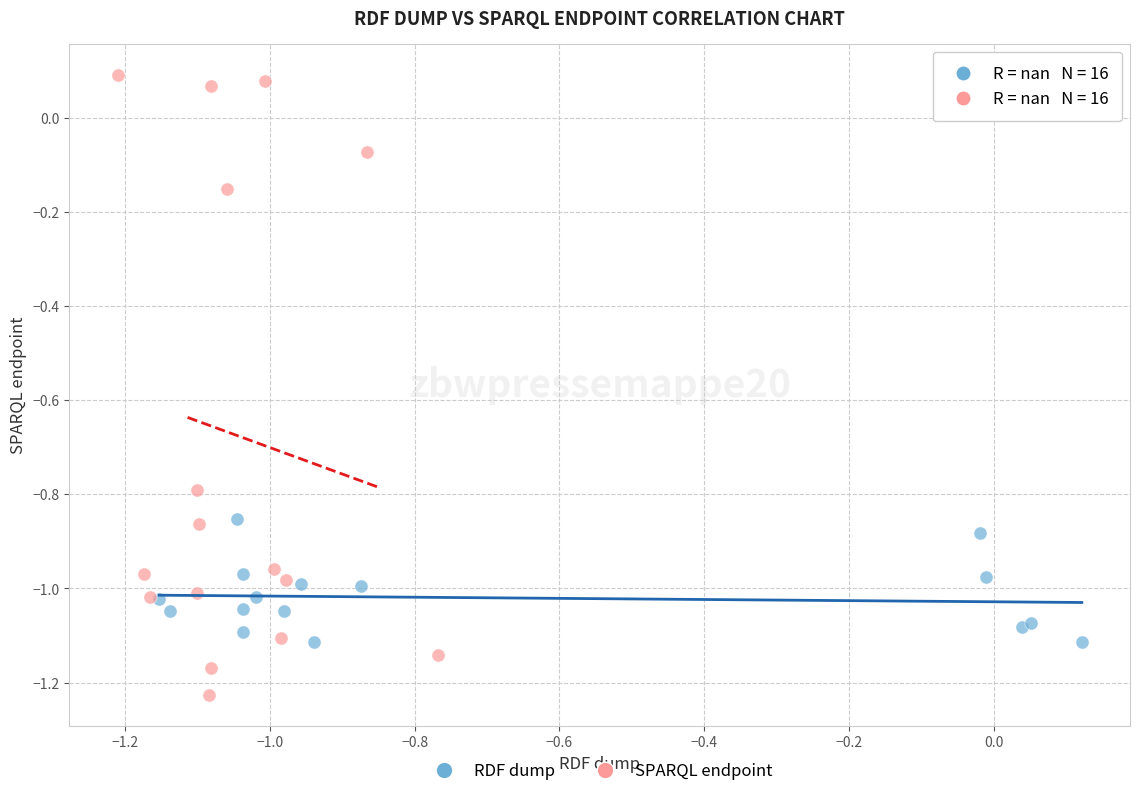

Which series has the widest spread of Y values?

SPARQL endpoint